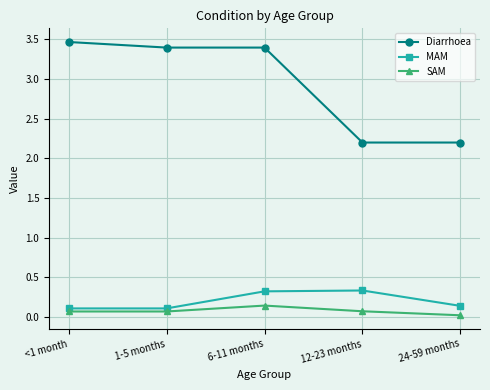

Is it true that Diarrhoea equals 2.9 at 24-59 months?

False